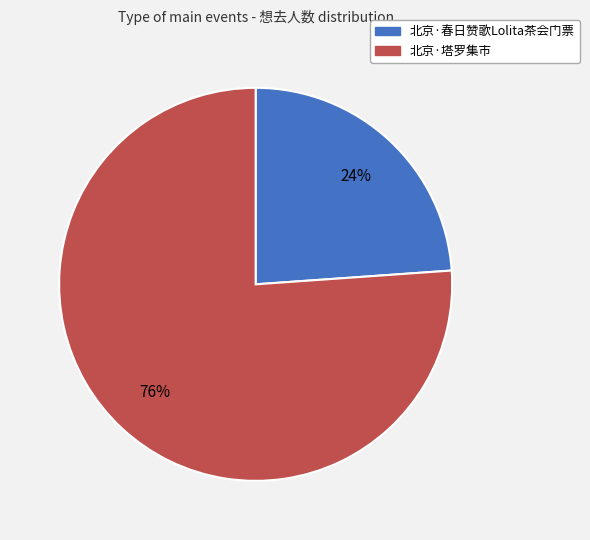

Does any single category account for the majority?

Yes